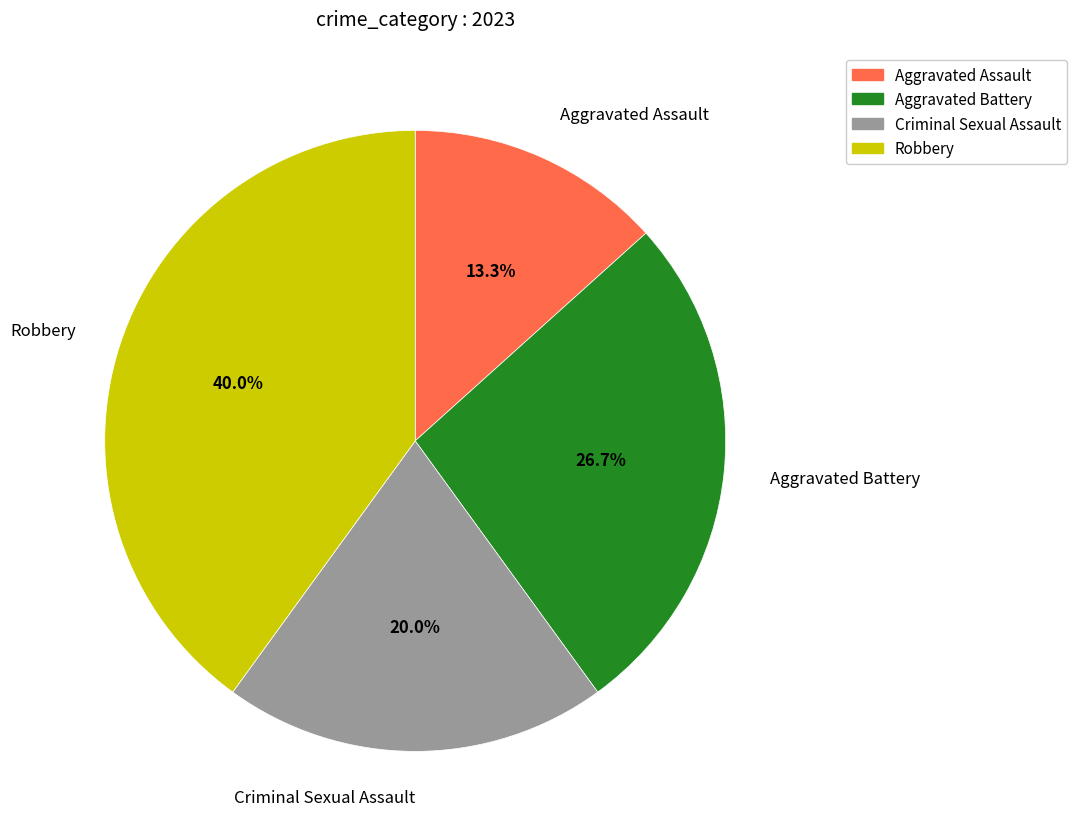

What is the ratio of the value at Robbery to the value at Criminal Sexual Assault?

2.0